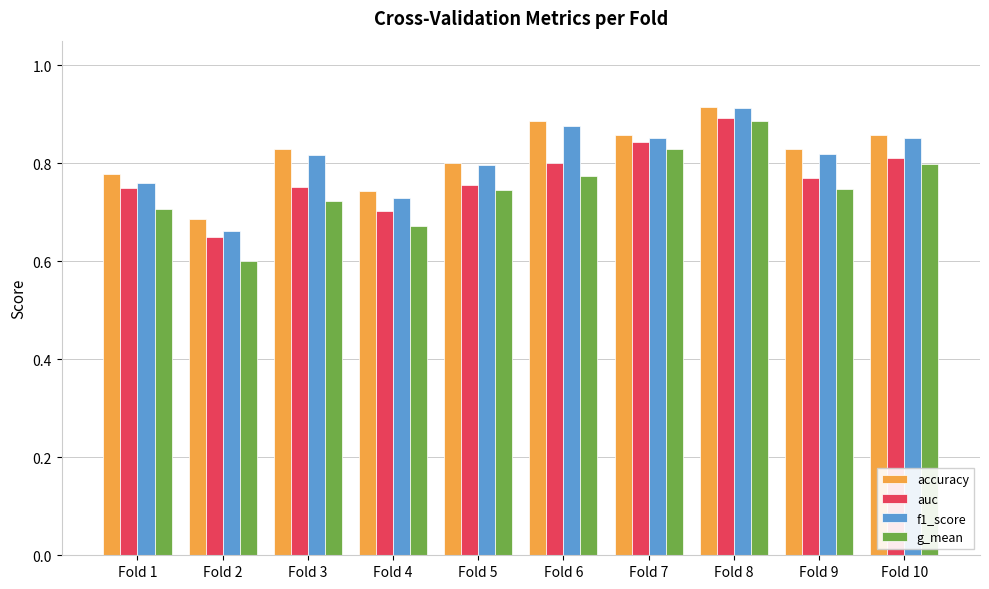

What is the sum of all g_mean values?

7.5